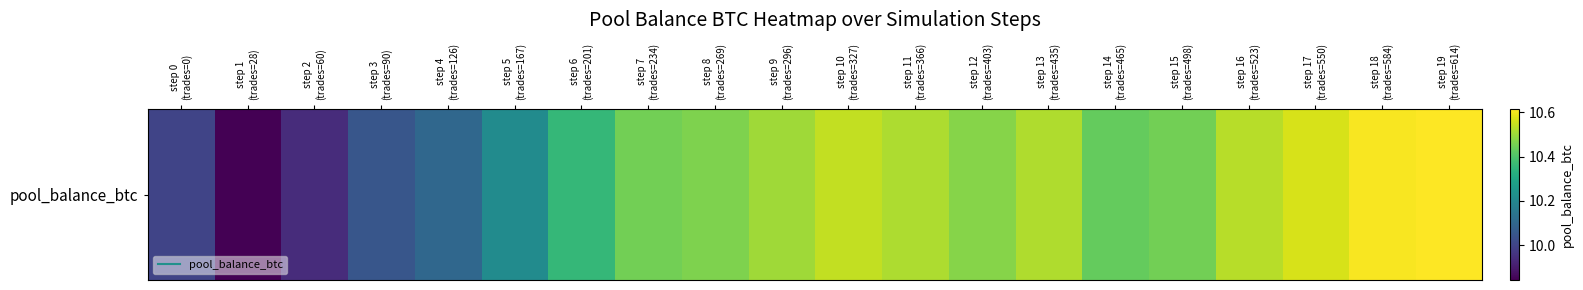

At which label does the data first exceed 10?

step 3
(trades=90)